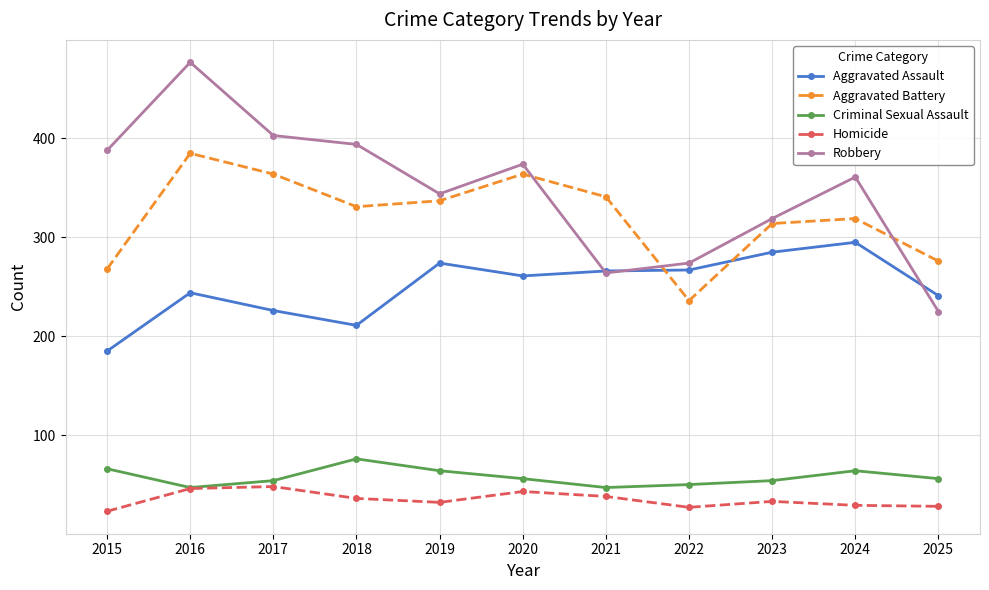

What is the spread (max minus min) of values at 2022?

247